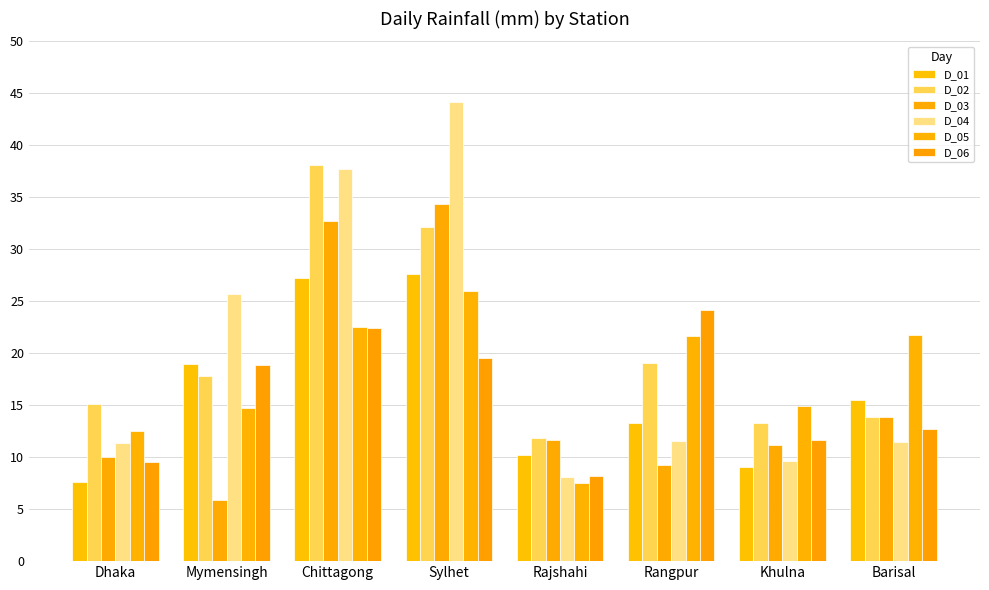

At which category is the sum across all series the highest?

Sylhet